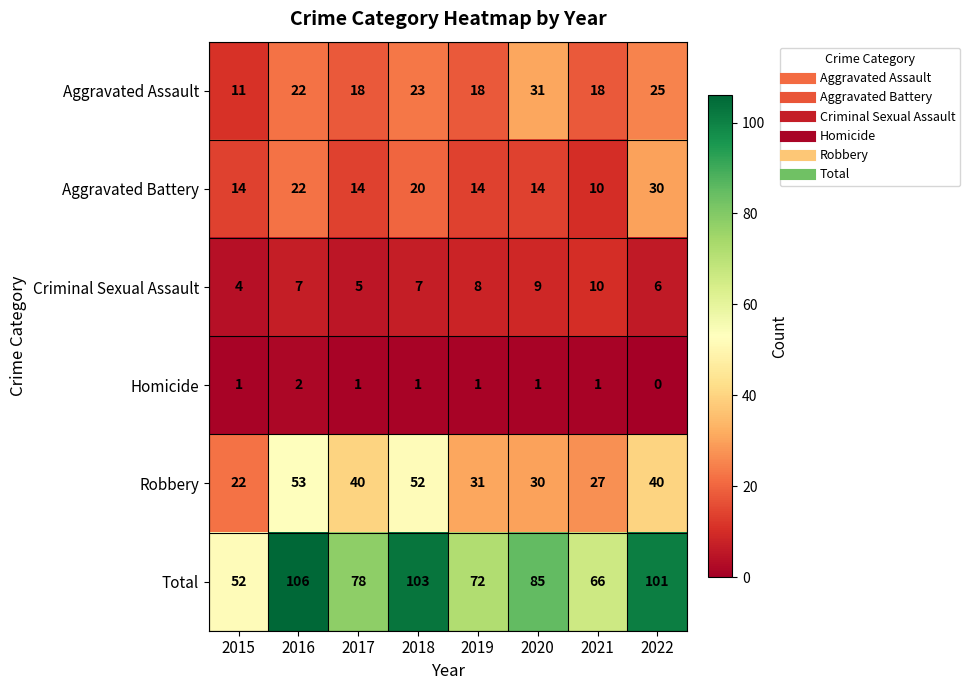

At which category is the sum across all series the highest?

2016